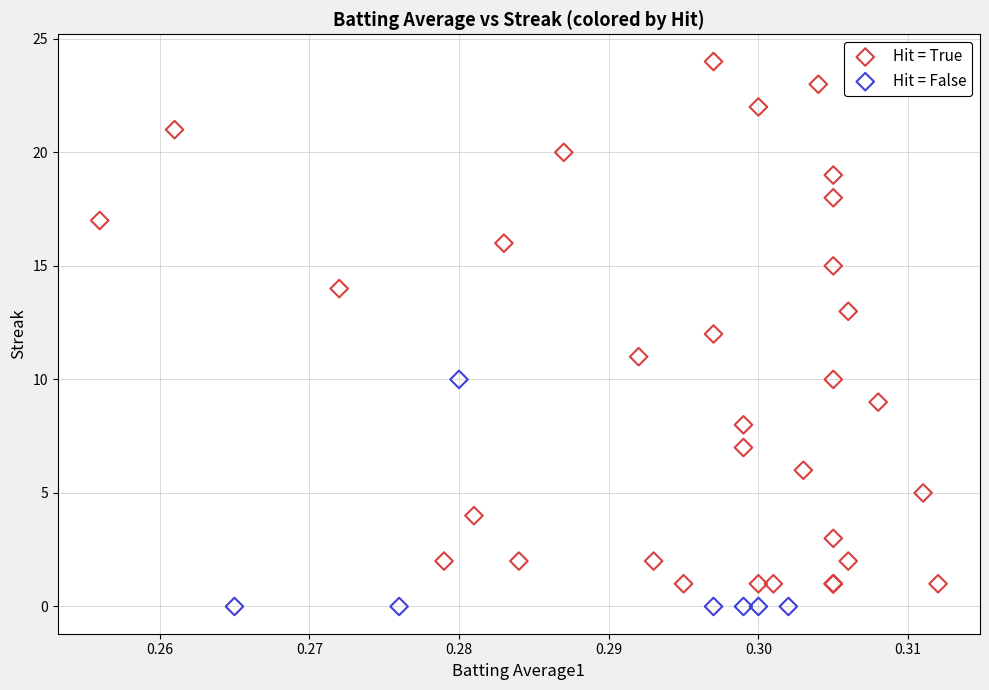

Which series contains the highest Y value?

Hit = True